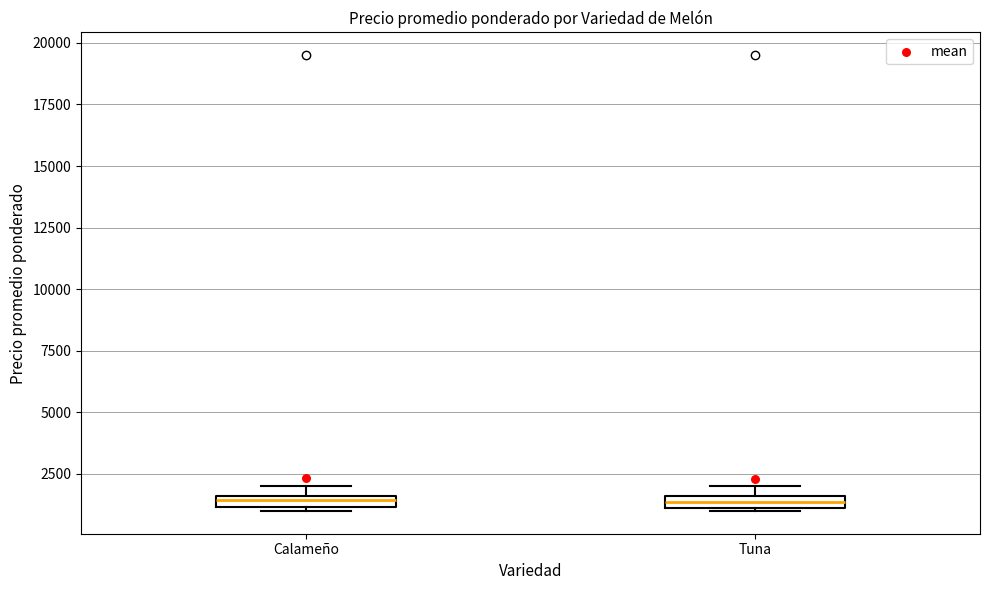

Where is the lower edge of the box for Tuna on the y-axis? The values are not printed on the chart, so give them approximately, as read against the axis.

1000